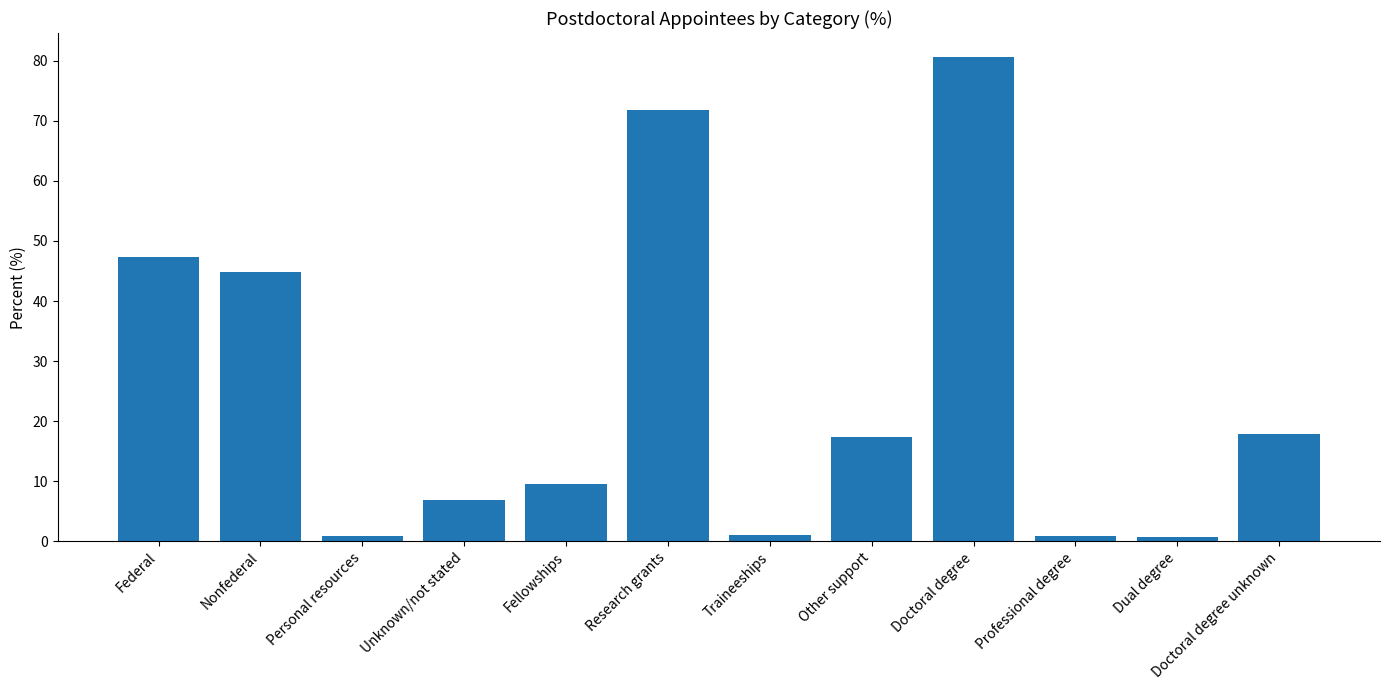

Are the bars grouped side by side (vs. stacked)?

No